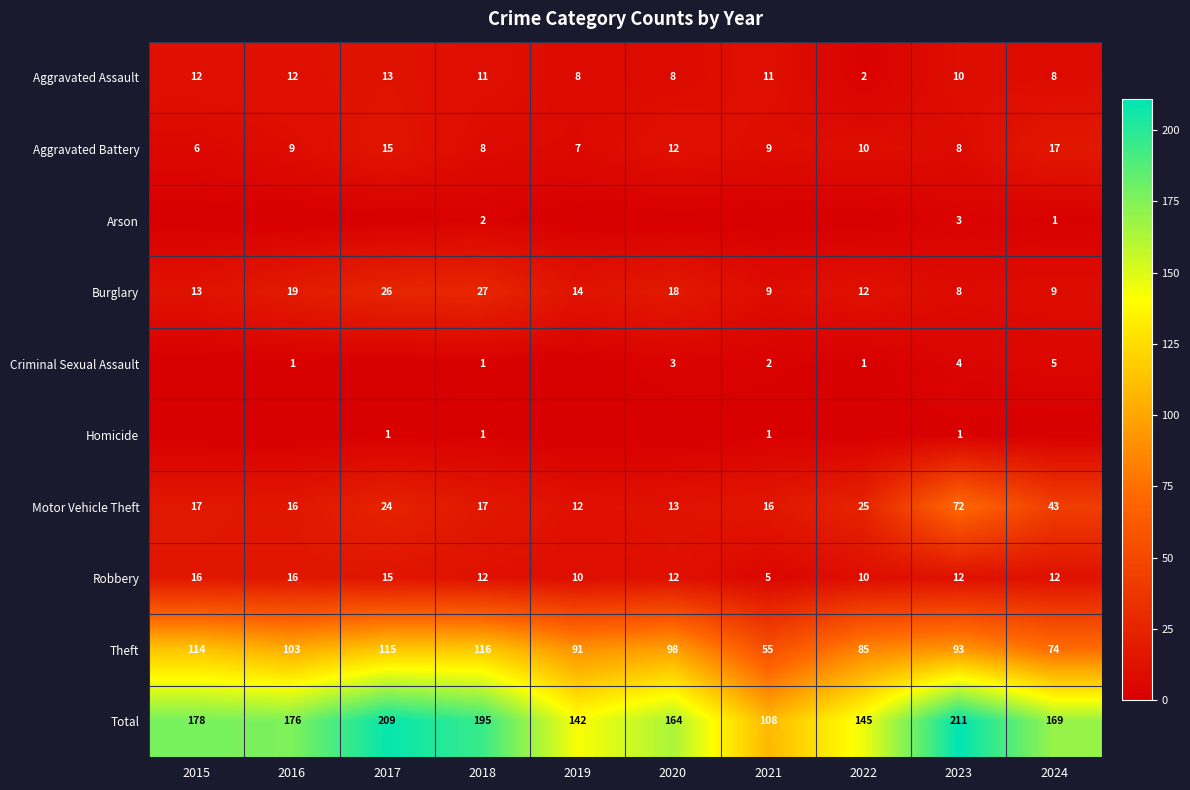

At which label does Theft reach its minimum?

2021